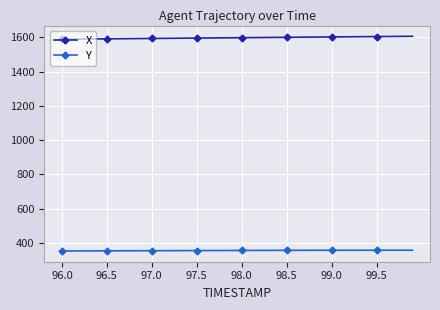

What is the greatest value displayed?

1606.7